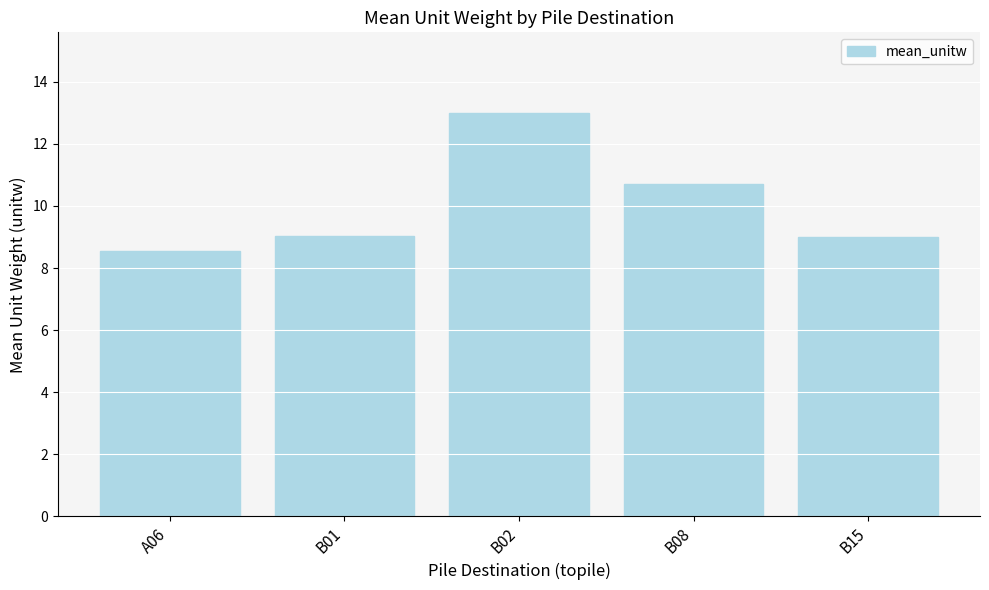

What position from the left is A06?

1